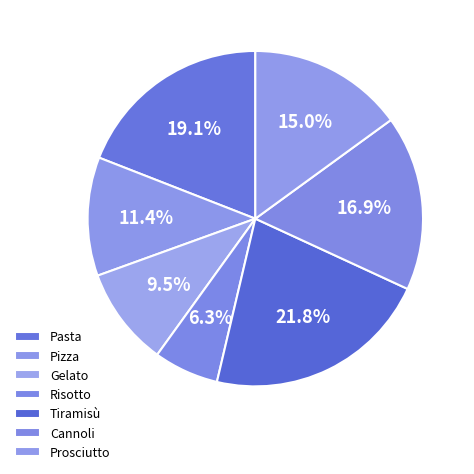

How much of the chart is everything except Risotto?

93.7%